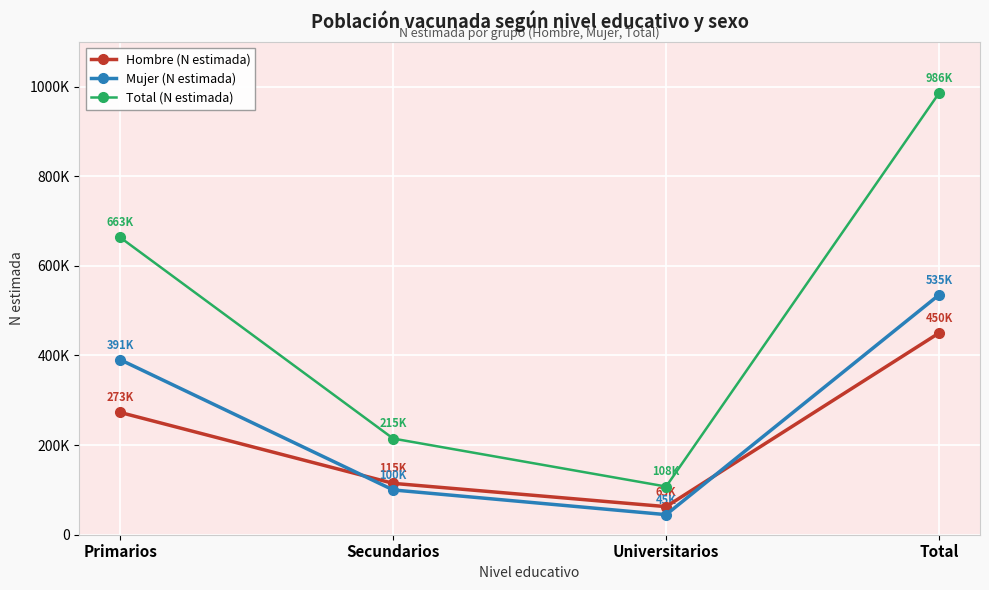

True or false: Hombre (N estimada) and Total (N estimada) cross at least once.

False